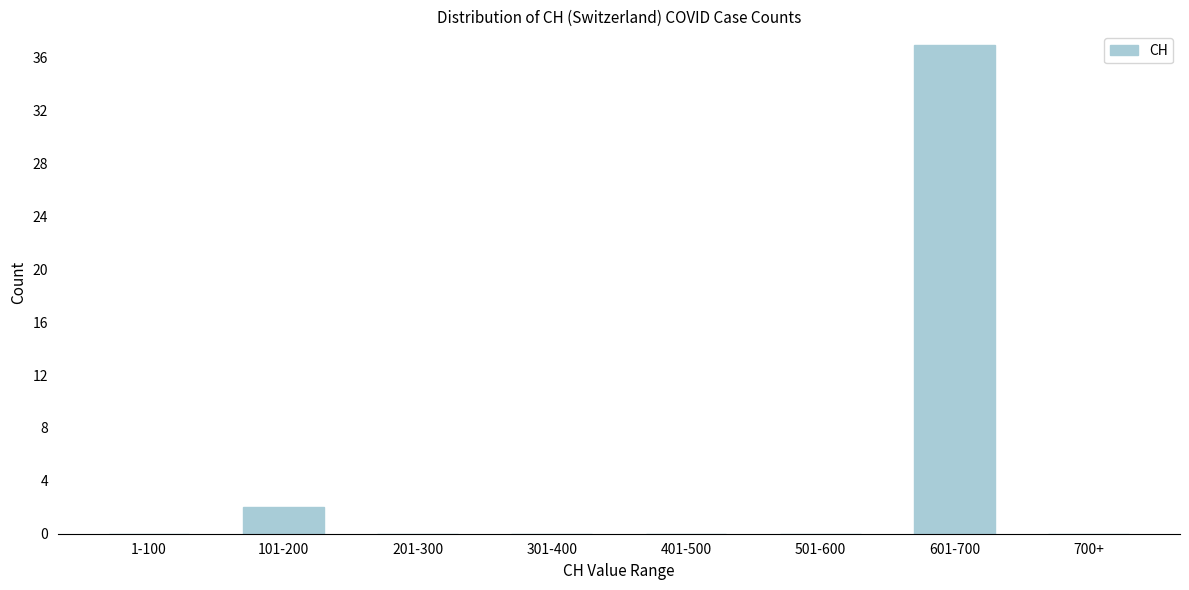

Reading left to right, transcribe all the data shown in this chart.

1-100=0	101-200=2	201-300=0	301-400=0	401-500=0	501-600=0	601-700=37	700+=0